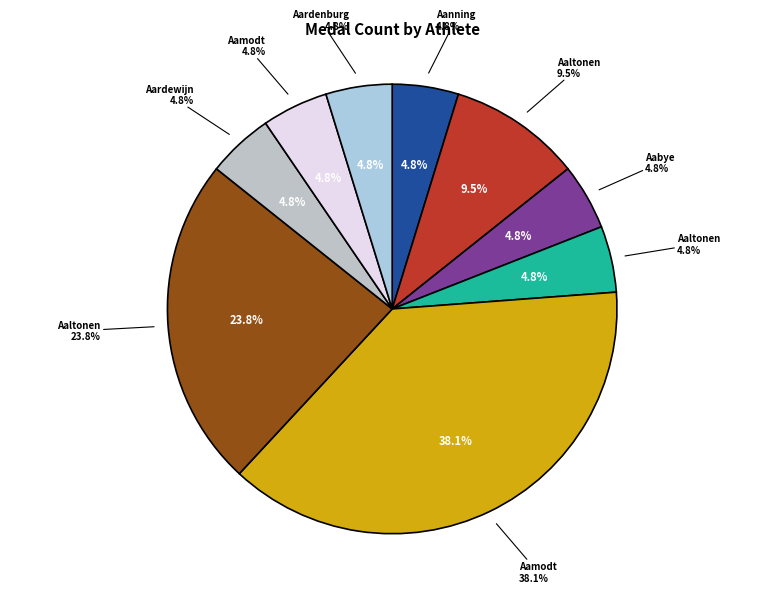

What portion of the pie excludes Kjetil Andr Aamodt?

61.9%